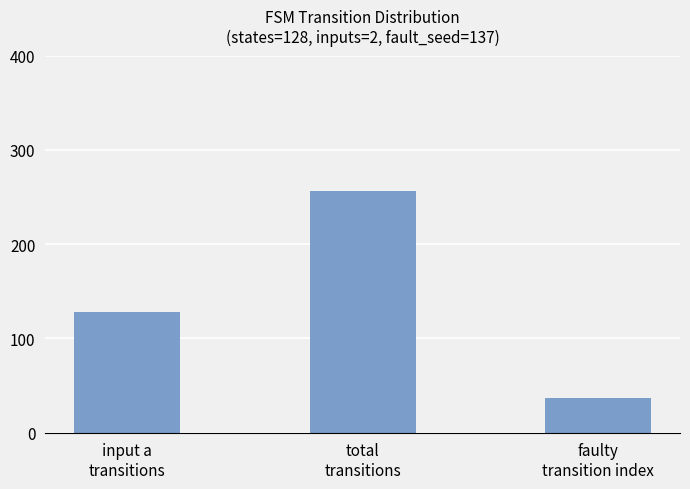

What is the label of the 1st bar from the right?

faulty
transition index